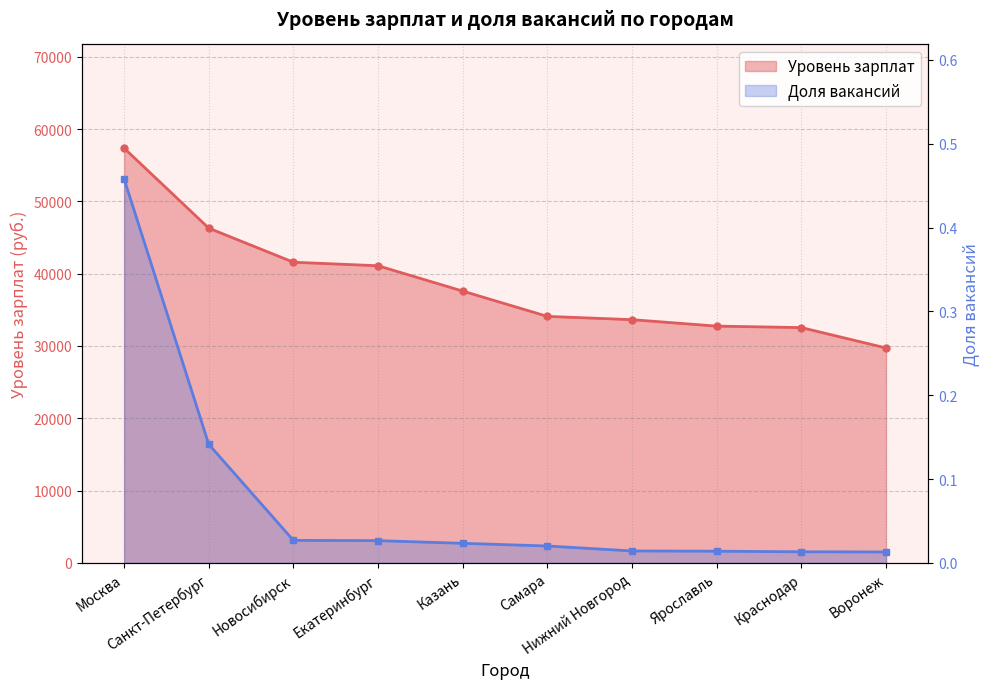

Which series has the largest total across all categories?

Уровень зарплат